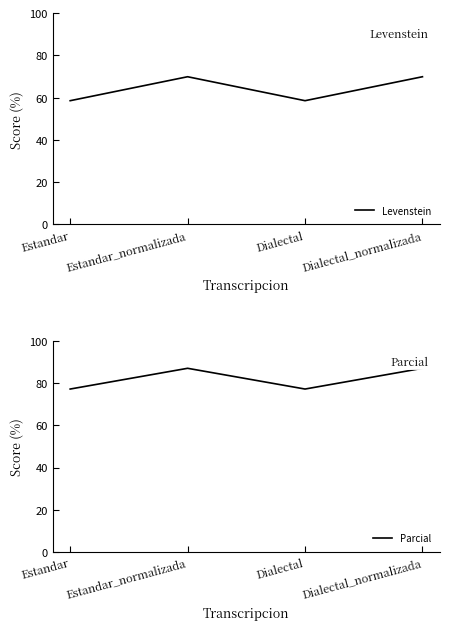

Is it true that Levenstein equals 42.7 at Dialectal_normalizada?

False